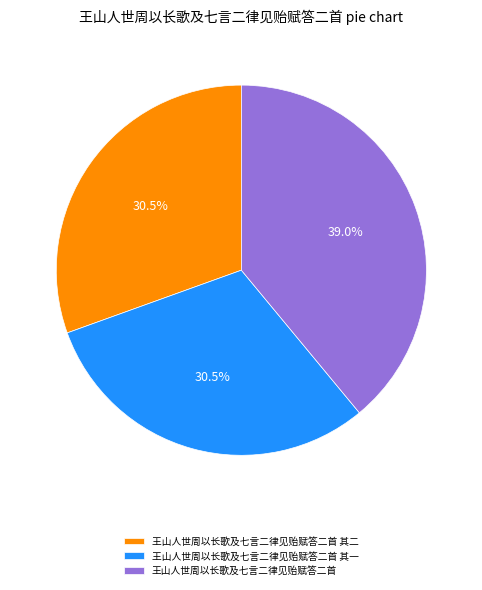

Is there a majority slice in this chart?

No